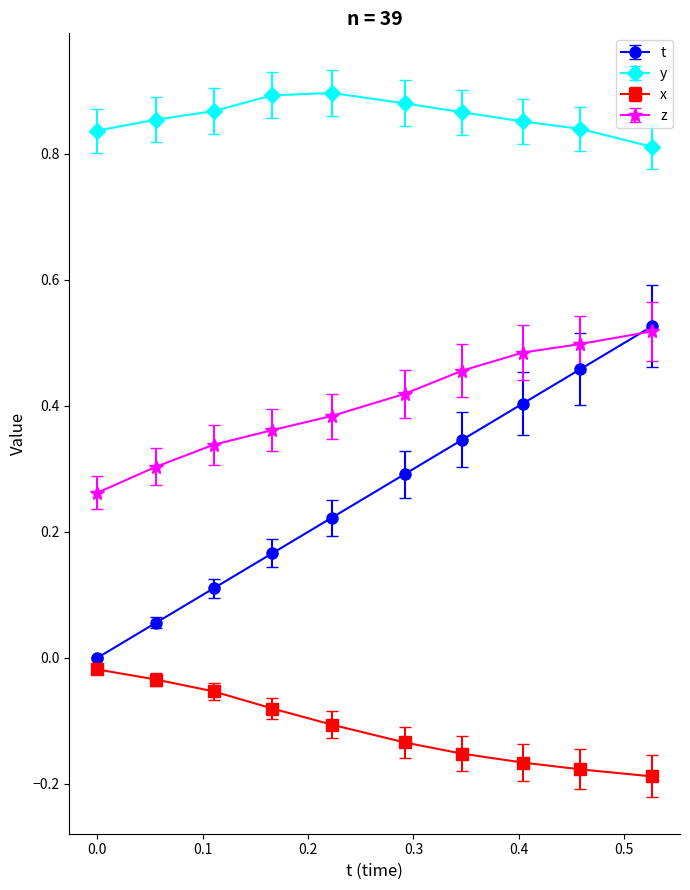

Which series has the widest spread of values?

t